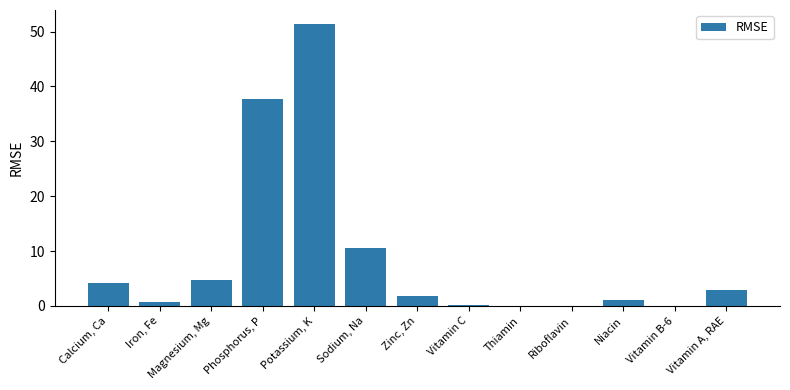

What is the average value?

8.9